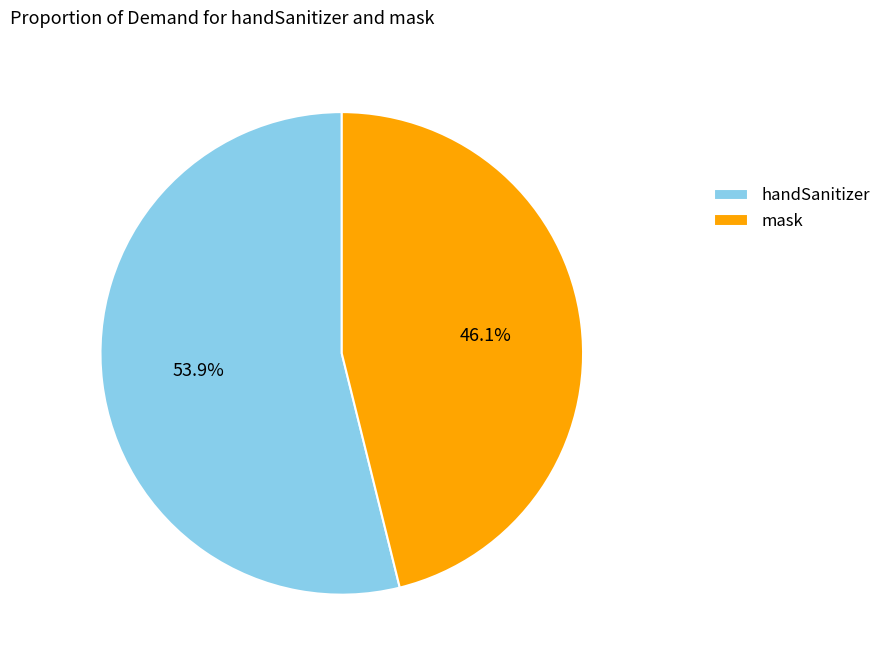

Rank the categories by value from lowest to highest.

mask, handSanitizer